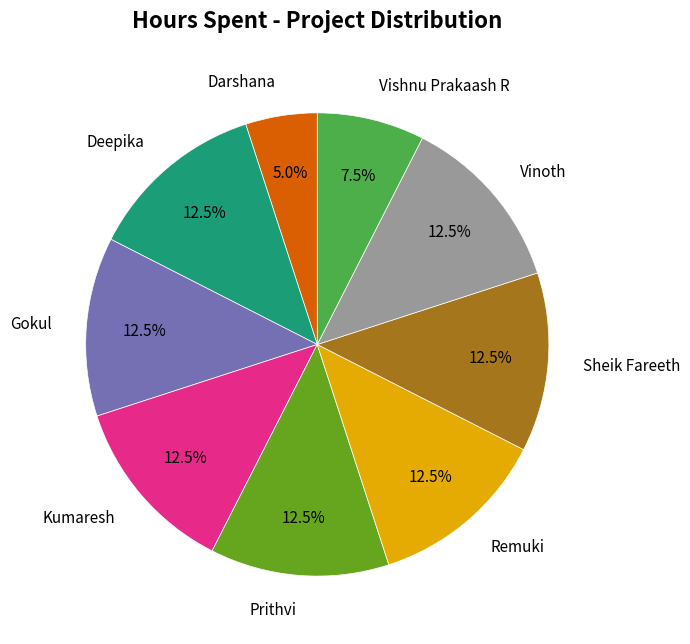

How many segments does this pie chart have?

9